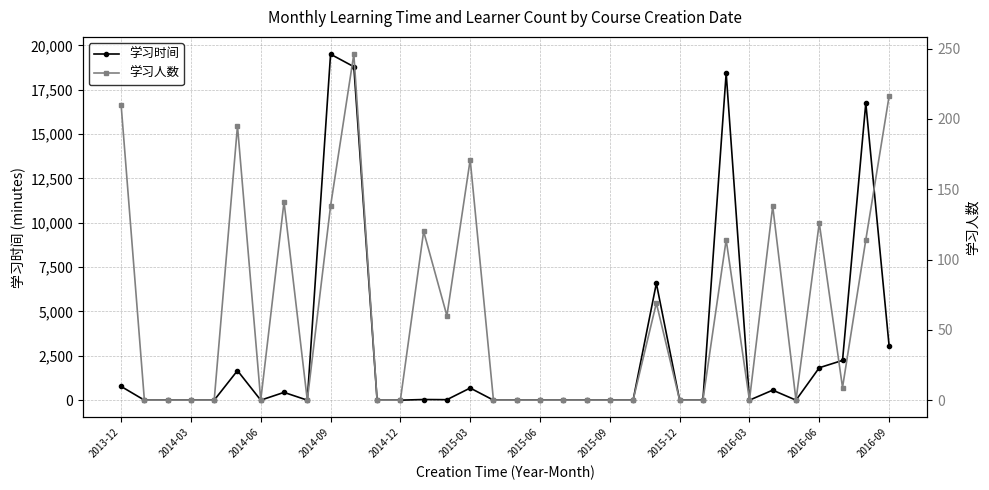

Which series has the largest range (max minus min)?

学习时间